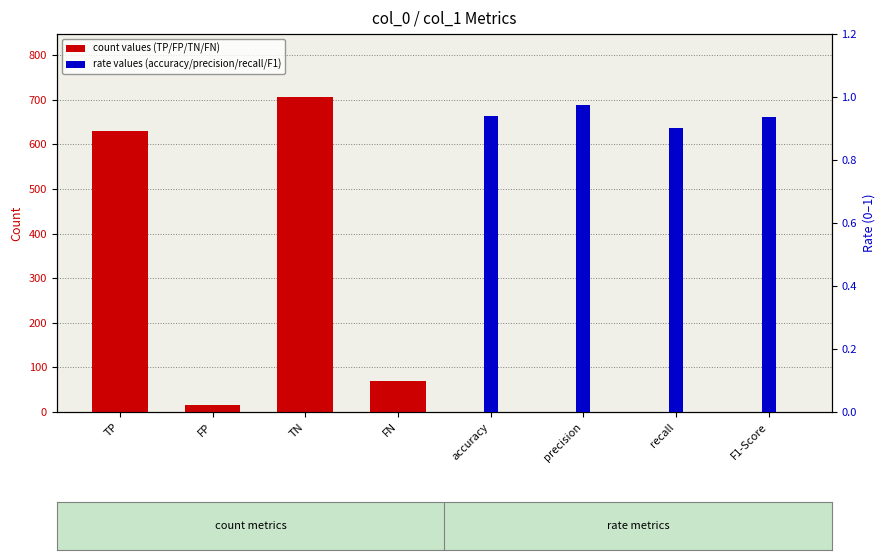

Where is rate values nearest to the value 0?

TP